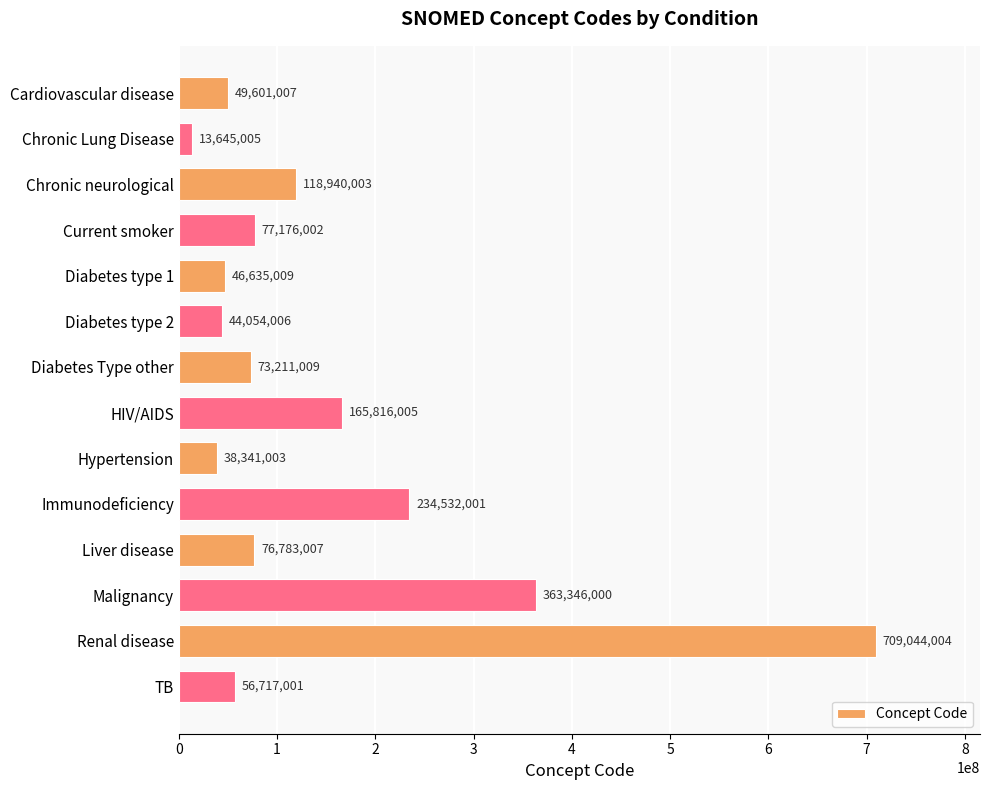

Reading top to bottom, extract all data points from this chart.

Cardiovascular disease=49601007	Chronic Lung Disease=13645005	Chronic neurological=118940003	Current smoker=77176002	Diabetes type 1=46635009	Diabetes type 2=44054006	Diabetes Type other=73211009	HIV/AIDS=165816005	Hypertension=38341003	Immunodeficiency=234532001	Liver disease=76783007	Malignancy=363346000	Renal disease=709044004	TB=56717001